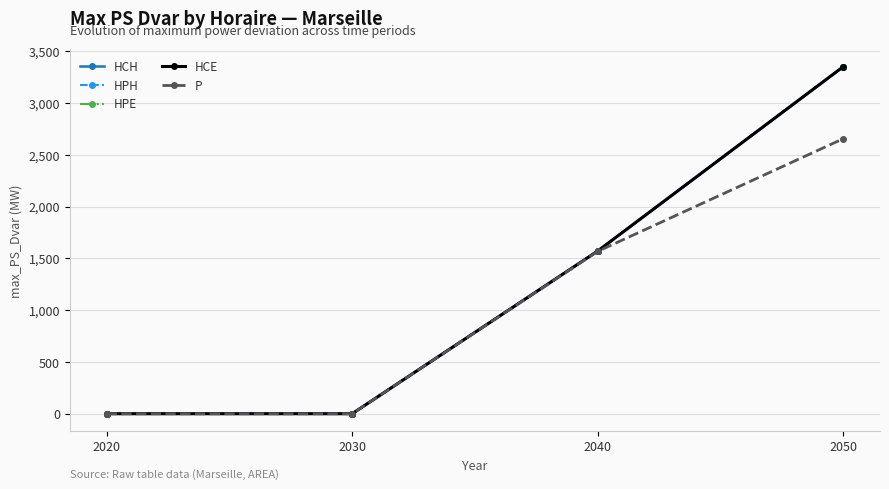

Where does the HCE series first go above 1570?

2040